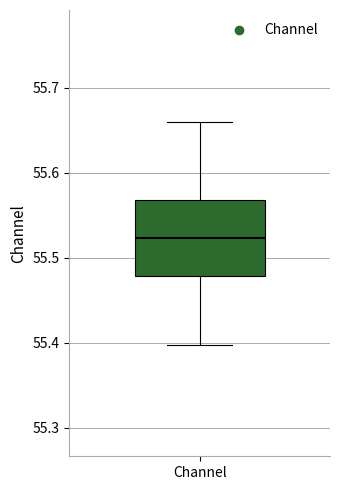

Where is the lower edge of the box for Channel on the y-axis? The values are not printed on the chart, so give them approximately, as read against the axis.

55.48